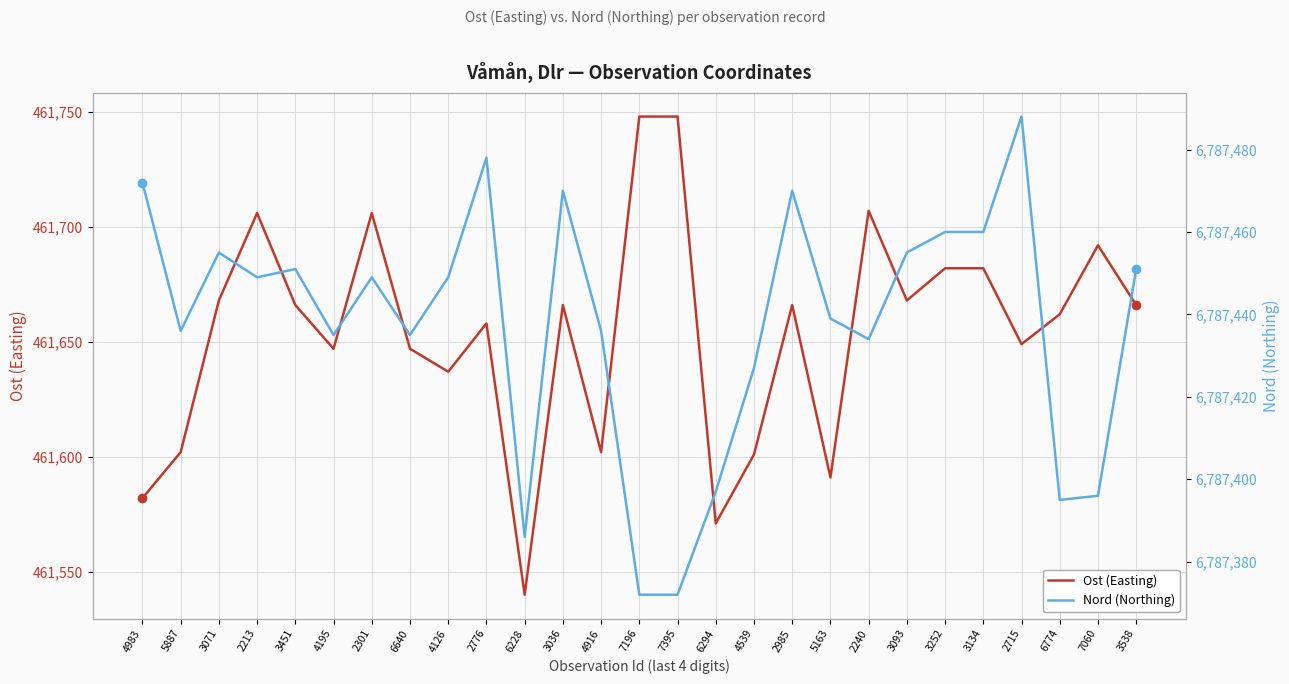

True or false: Ost (Easting) and Nord (Northing) cross at least once.

False